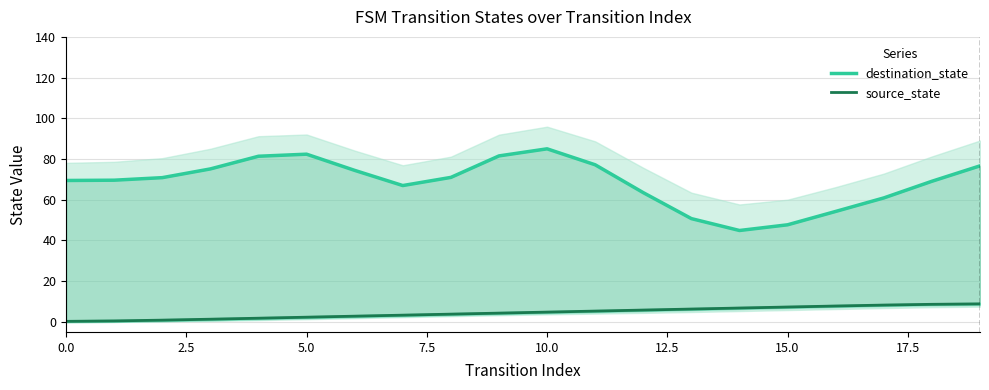

The destination_state series shows 67.7 at 13. True or false?

False